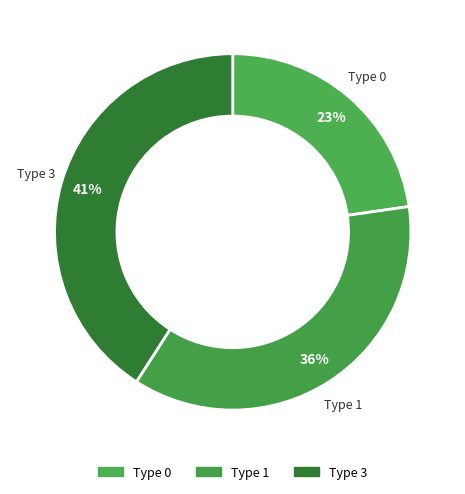

Which has a higher value, Type 0 or Type 1?

Type 1